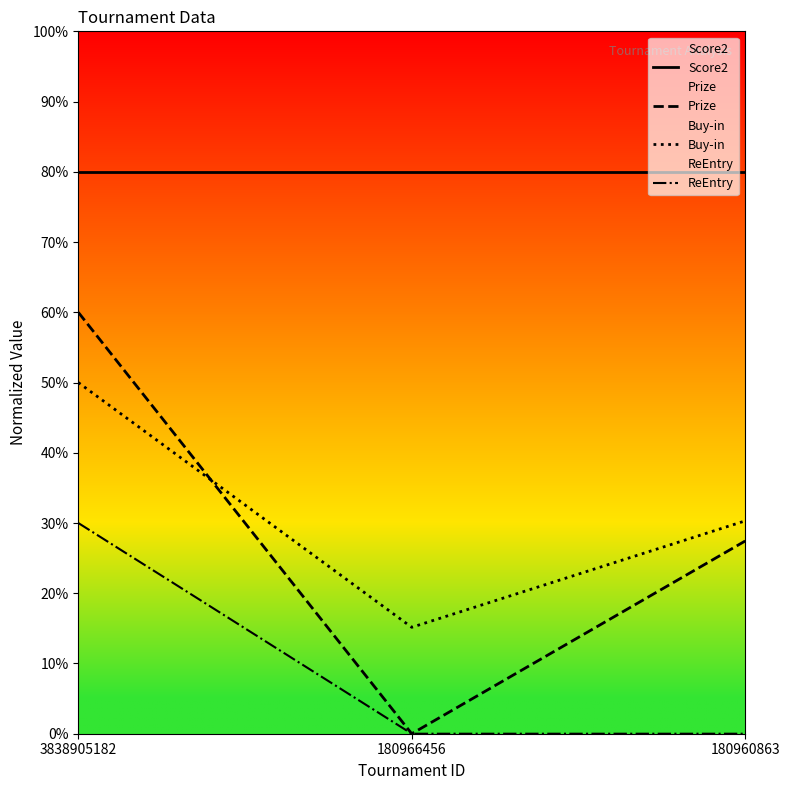

At which label is Score2 closest to 80?

3838905182